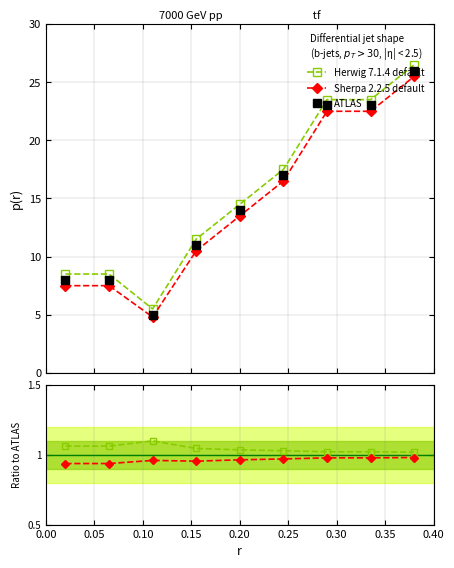

How many data points in Sherpa 2.2.5 default are less than 13?

4